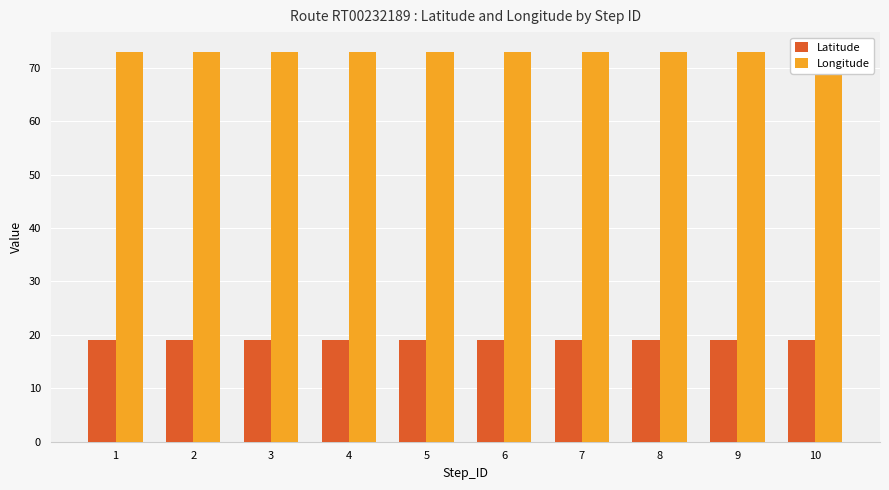

How many categories are shown in the chart?

10